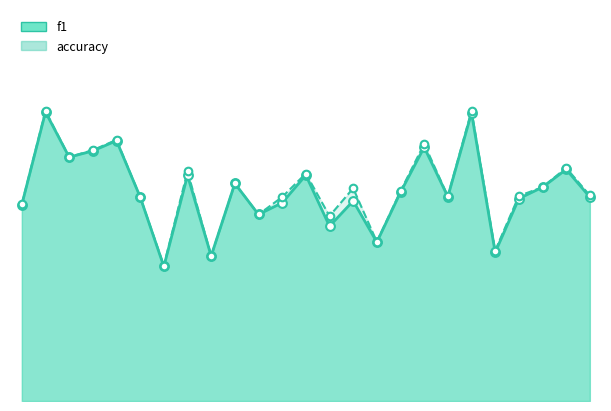

Which series reaches the maximum Y coordinate?

accuracy